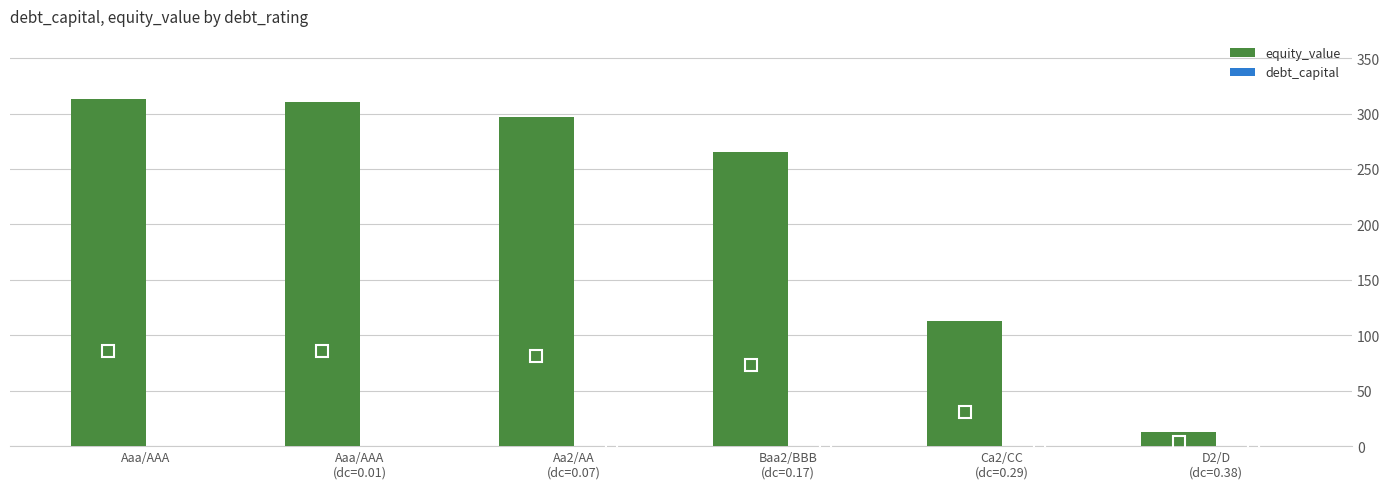

True or false: equity_value has a value of 264.9 at Baa2/BBB
(dc=0.17).

True